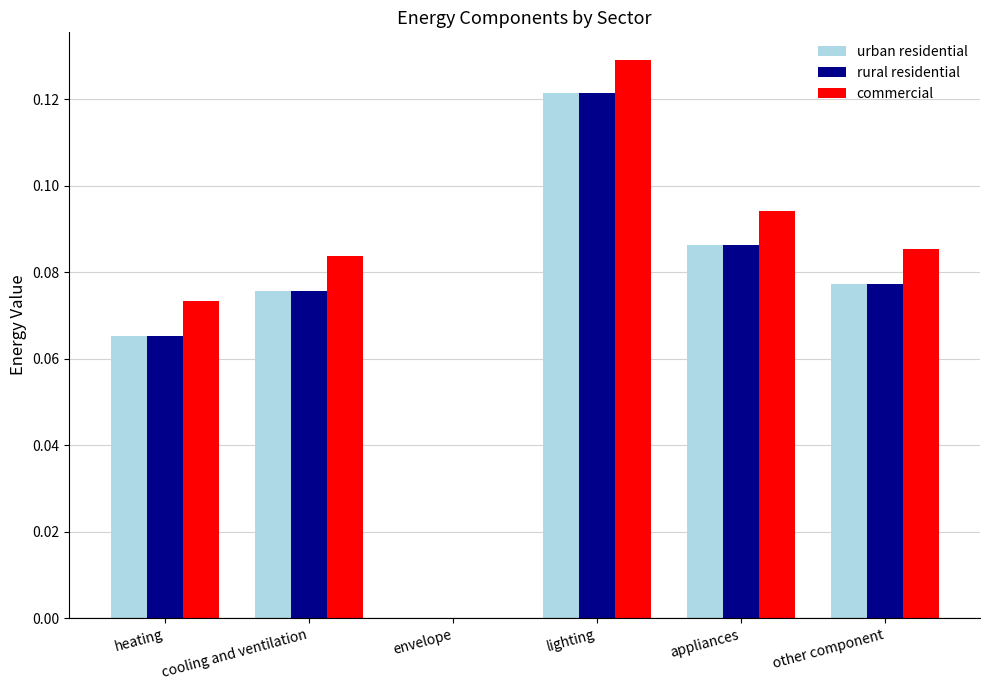

How many values in the urban residential series exceed 0?

5